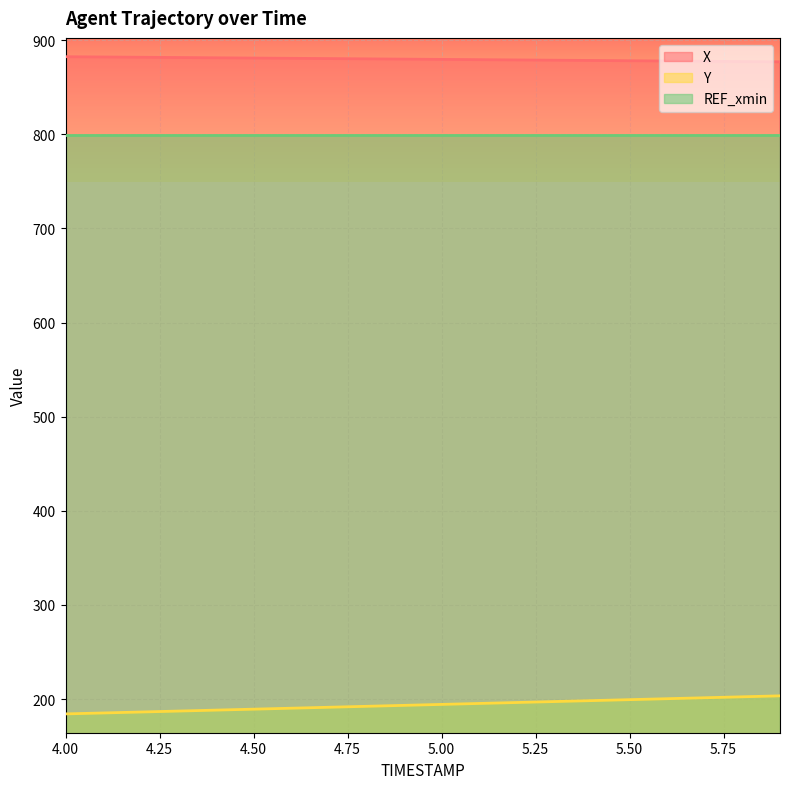

Which series has the largest total across all categories?

X